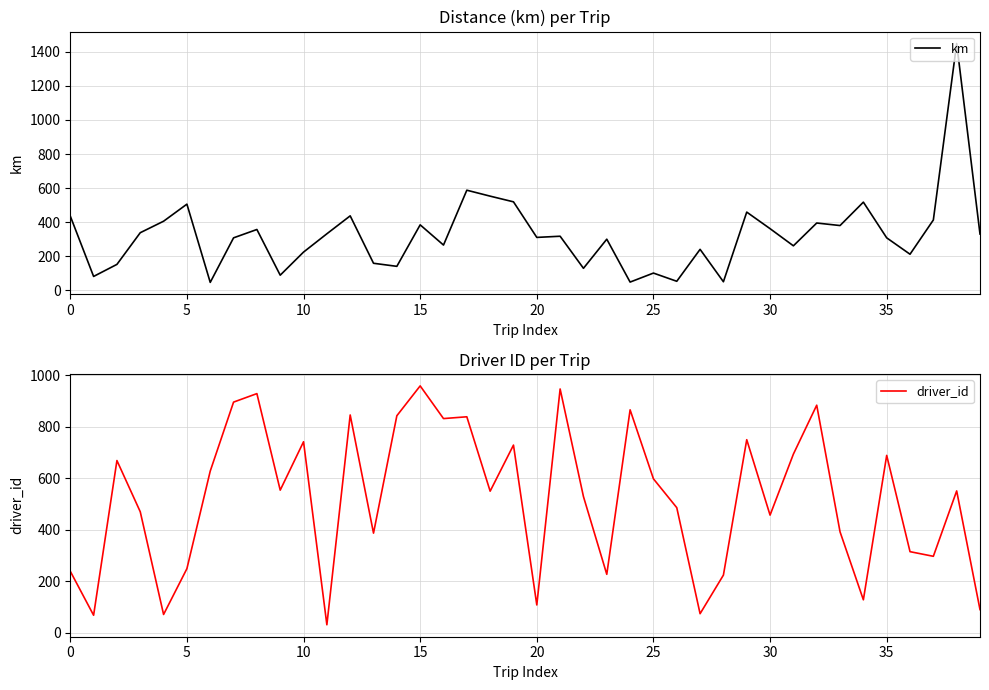

How many intersections are there between driver_id and km?

16